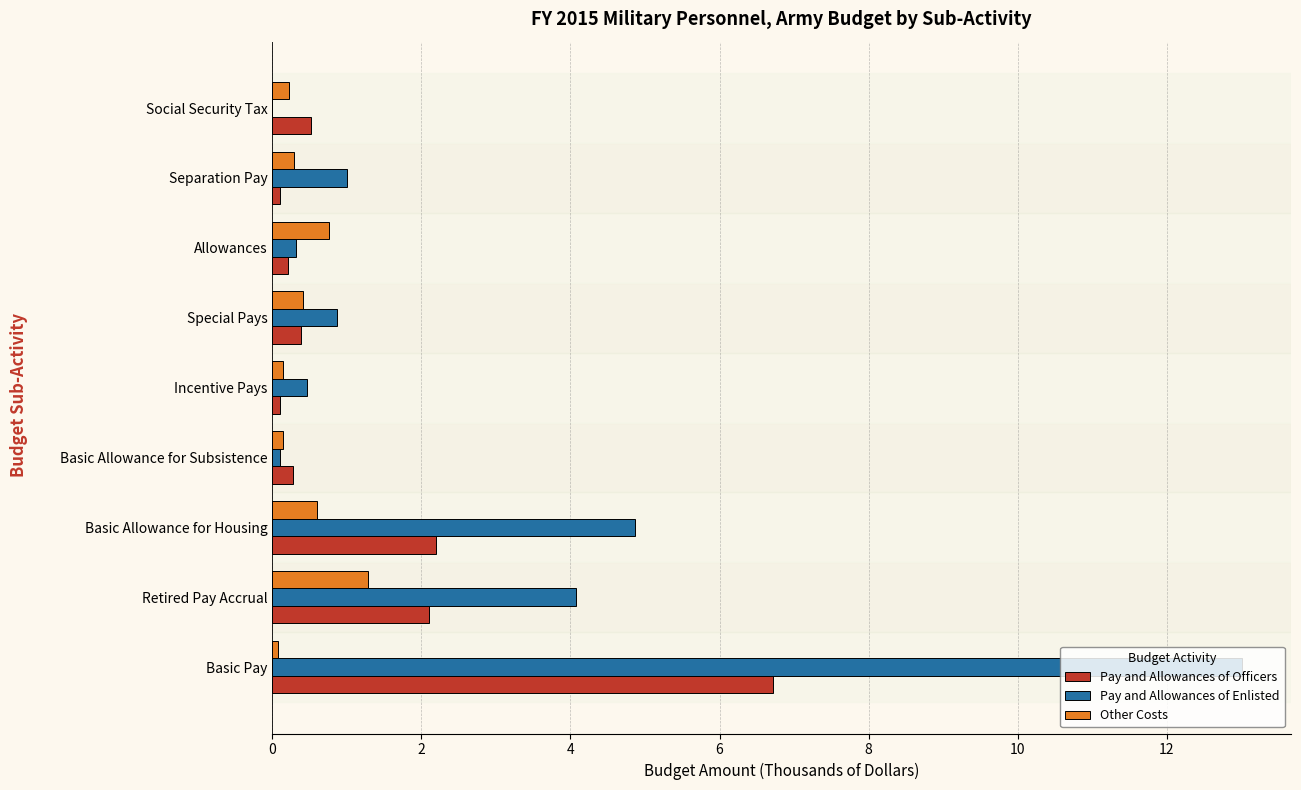

Which series changed the most between Basic Allowance for Housing and Incentive Pays?

Pay and Allowances of Enlisted